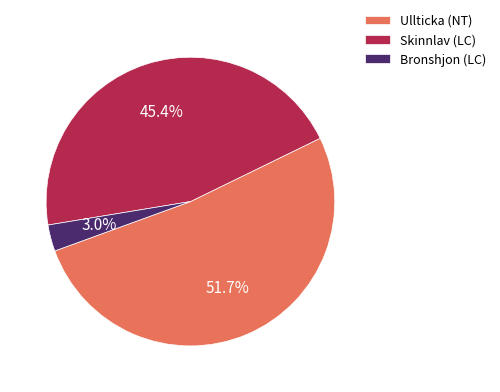

Which category has the biggest portion of the pie?

Ullticka (NT)